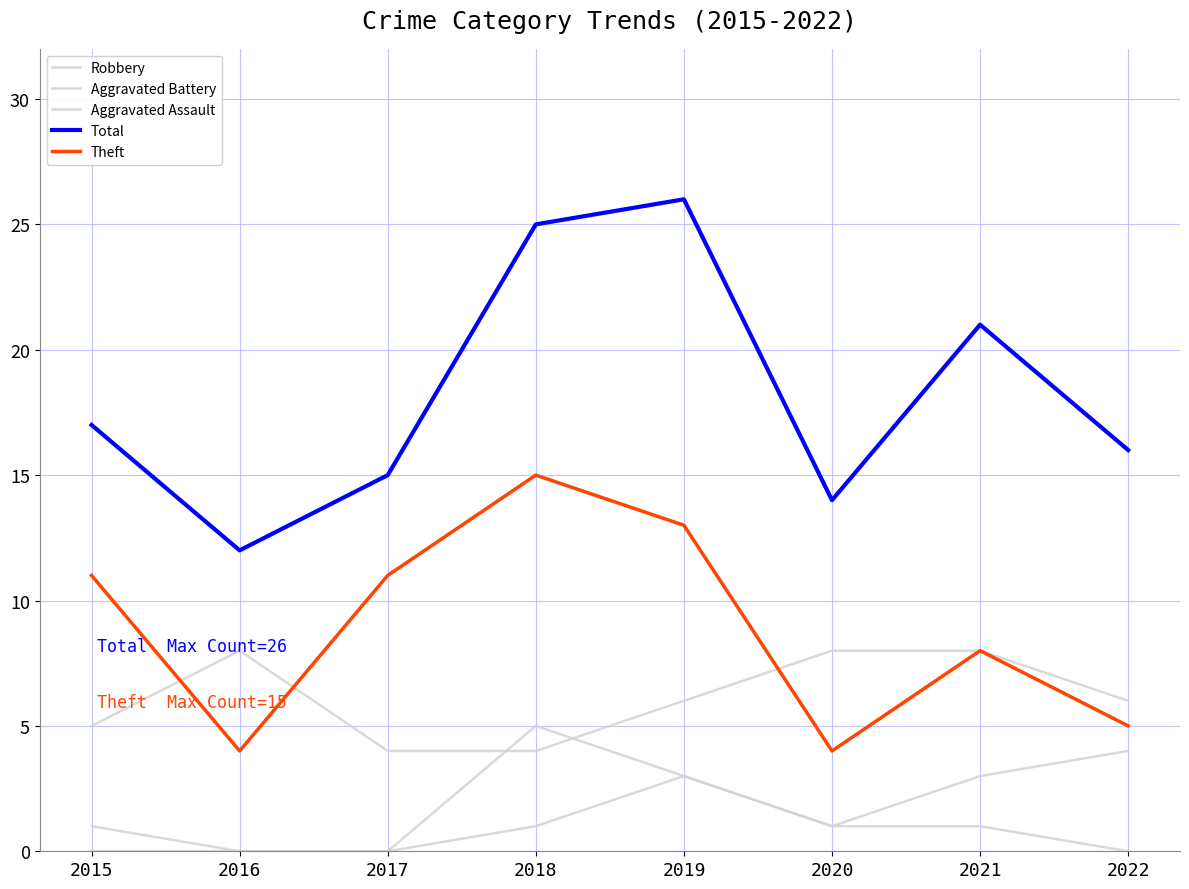

Does the chart have visible grid lines?

Yes